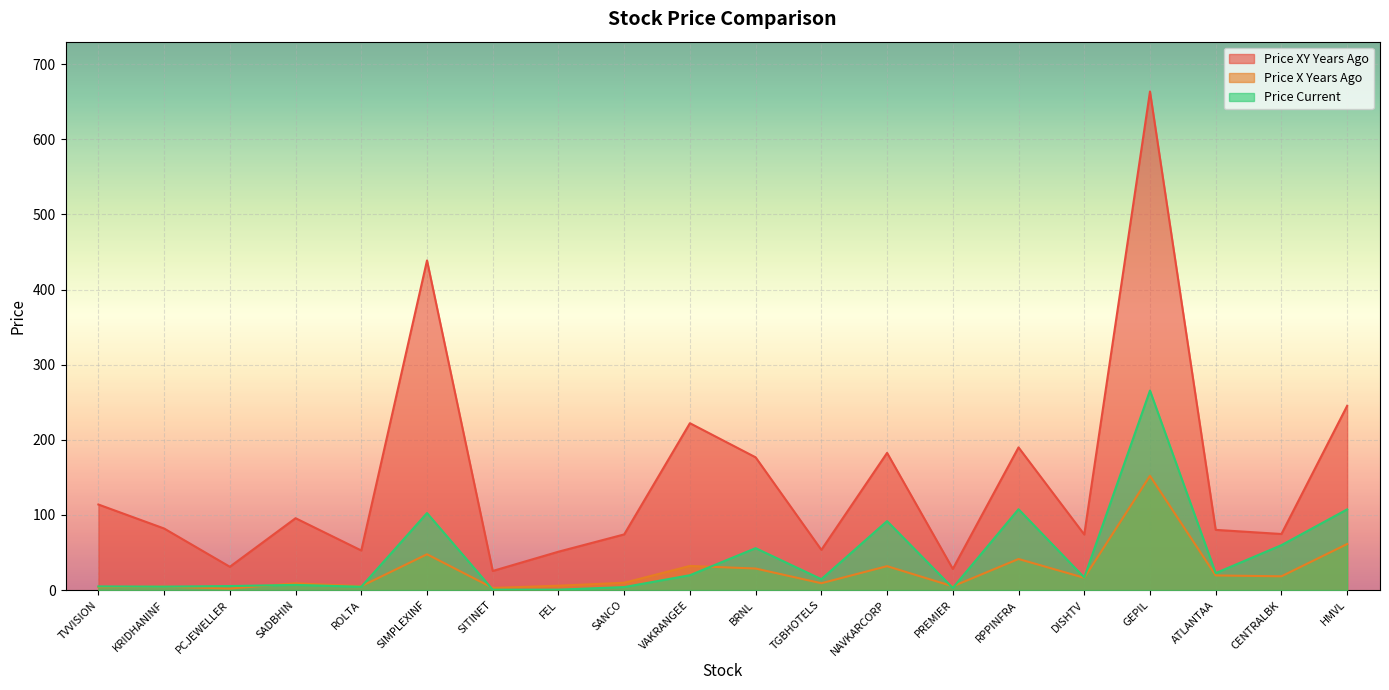

How many lines are shown in the chart?

3